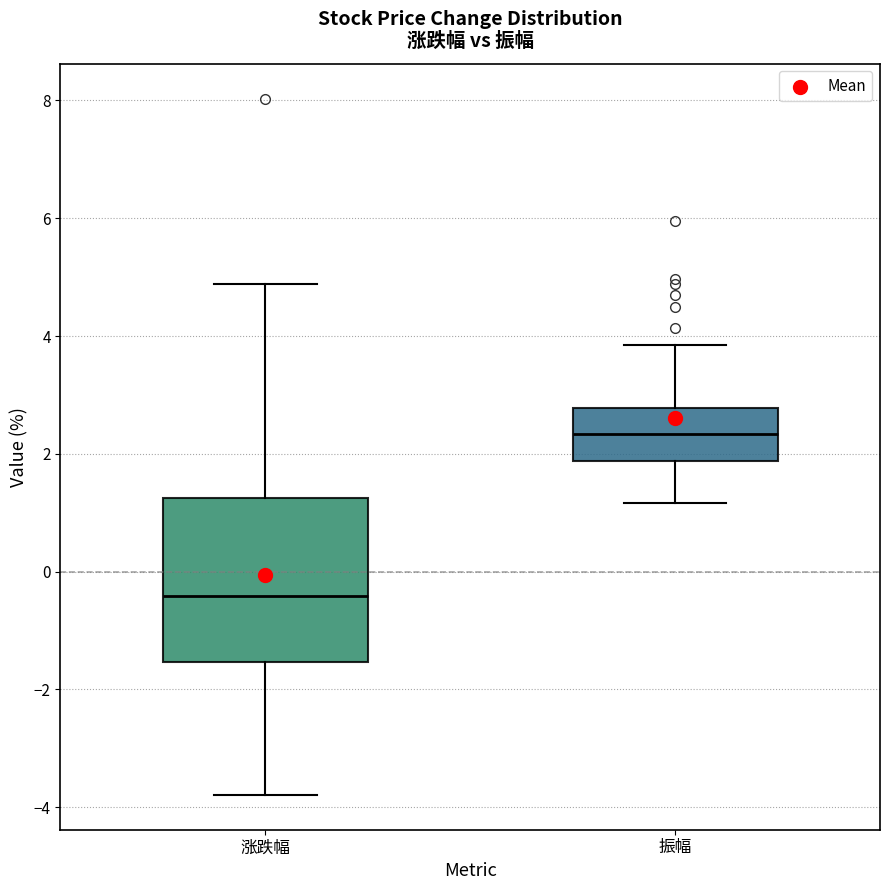

Which box has the lowest median line?

涨跌幅